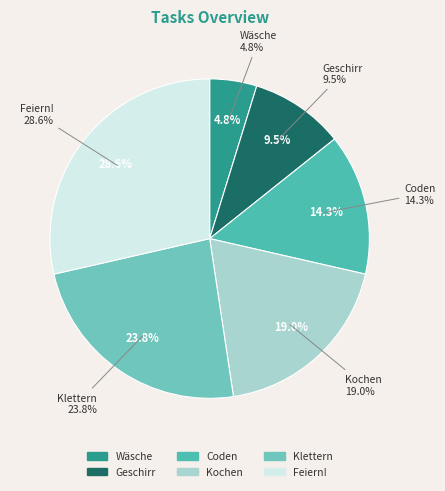

Rank the categories by value from highest to lowest.

Feiern!, Klettern, Kochen, Coden, Geschirr, Wäsche